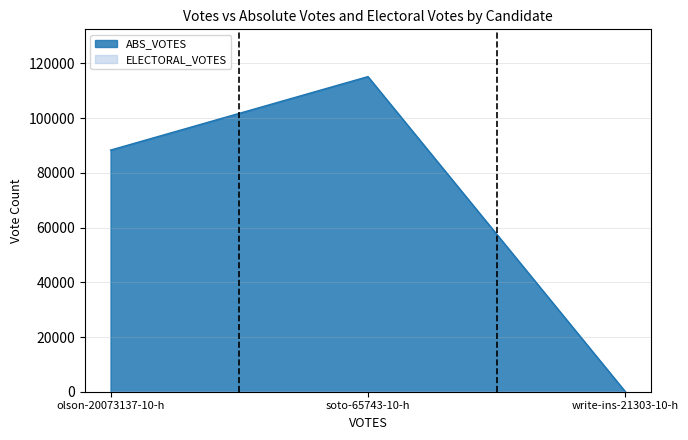

At which category does the chart reach its minimum across all series?

write-ins-21303-10-h